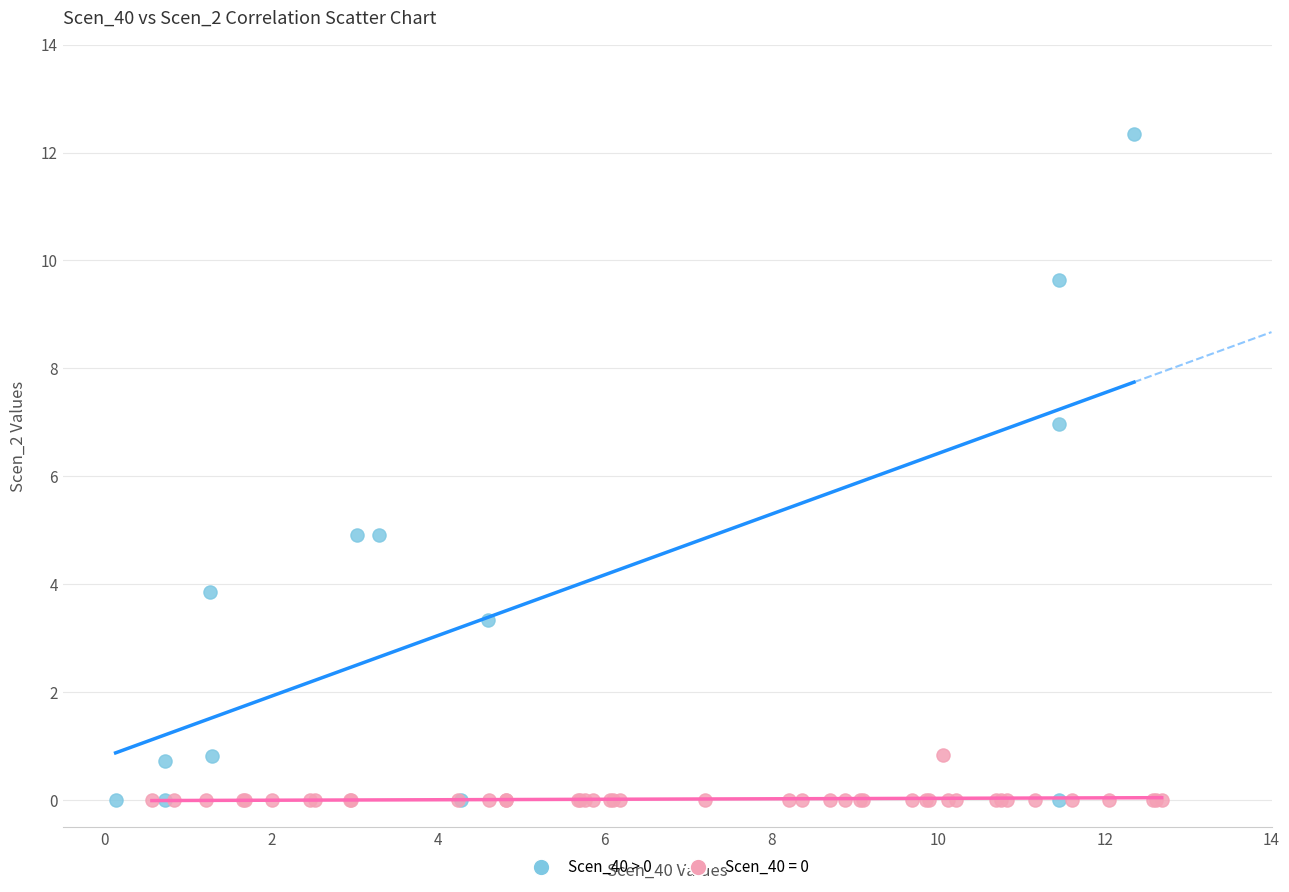

Which series reaches the maximum Y coordinate?

Scen_40 > 0